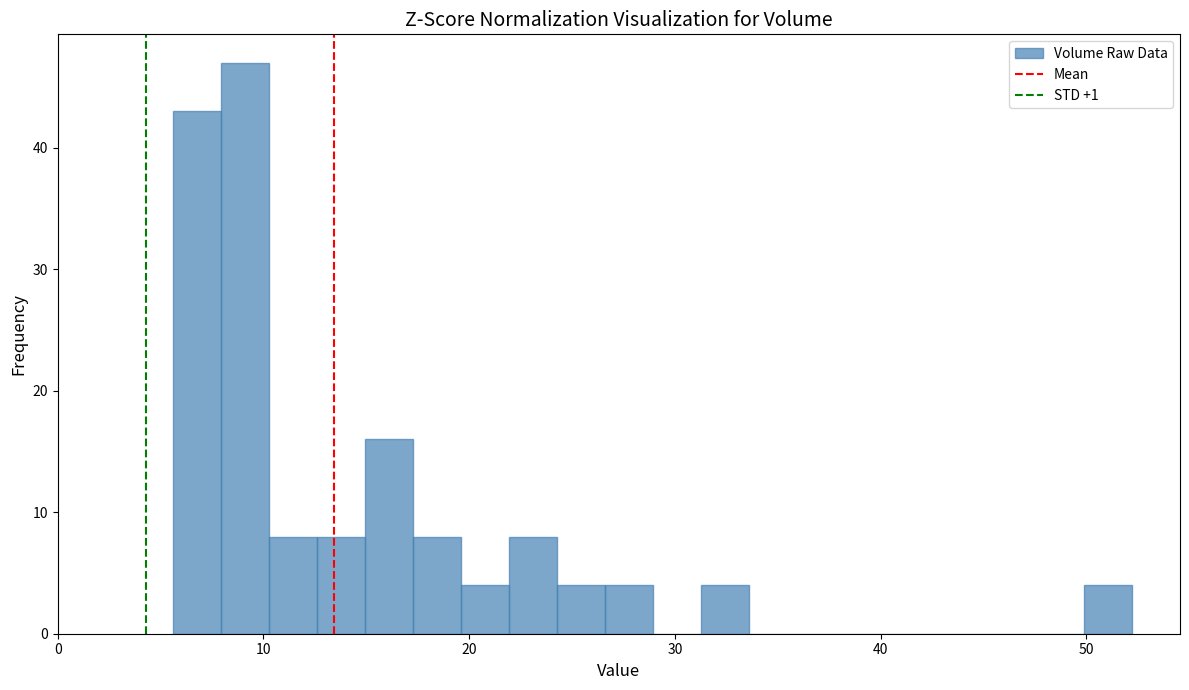

Around what value on the x-axis is the tallest bar? Give the approximate position of its centre, as read against the axis.

9